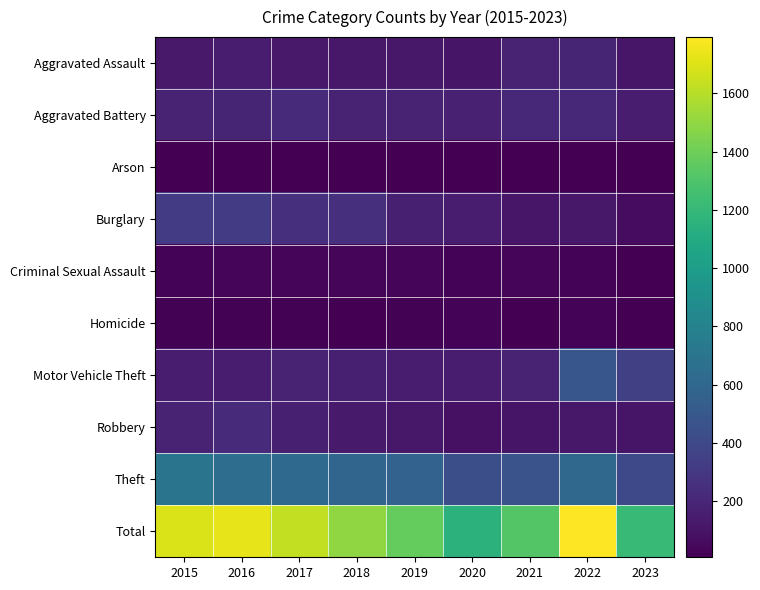

Reading right to left, transcribe all the data shown in this chart.

Aggravated Assault: 2023=117	2022=190	2021=179	2020=108	2019=124	2018=124	2017=126	2016=149	2015=132
Aggravated Battery: 2023=149	2022=205	2021=208	2020=168	2019=184	2018=184	2017=226	2016=193	2015=183
Arson: 2023=9	2022=7	2021=12	2020=7	2019=10	2018=8	2017=13	2016=7	2015=12
Burglary: 2023=68	2022=124	2021=117	2020=153	2019=165	2018=252	2017=250	2016=315	2015=314
Criminal Sexual Assault: 2023=10	2022=24	2021=37	2020=25	2019=30	2018=35	2017=30	2016=28	2015=21
Homicide: 2023=11	2022=24	2021=12	2020=22	2019=16	2018=8	2017=20	2016=18	2015=15
Motor Vehicle Theft: 2023=346	2022=484	2021=180	2020=150	2019=152	2018=167	2017=180	2016=153	2015=142
Robbery: 2023=108	2022=123	2021=108	2020=87	2019=120	2018=134	2017=166	2016=220	2015=180
Theft: 2023=401	2022=612	2021=465	2020=438	2019=568	2018=587	2017=617	2016=643	2015=694
Total: 2023=1219	2022=1793	2021=1318	2020=1158	2019=1369	2018=1499	2017=1628	2016=1726	2015=1693